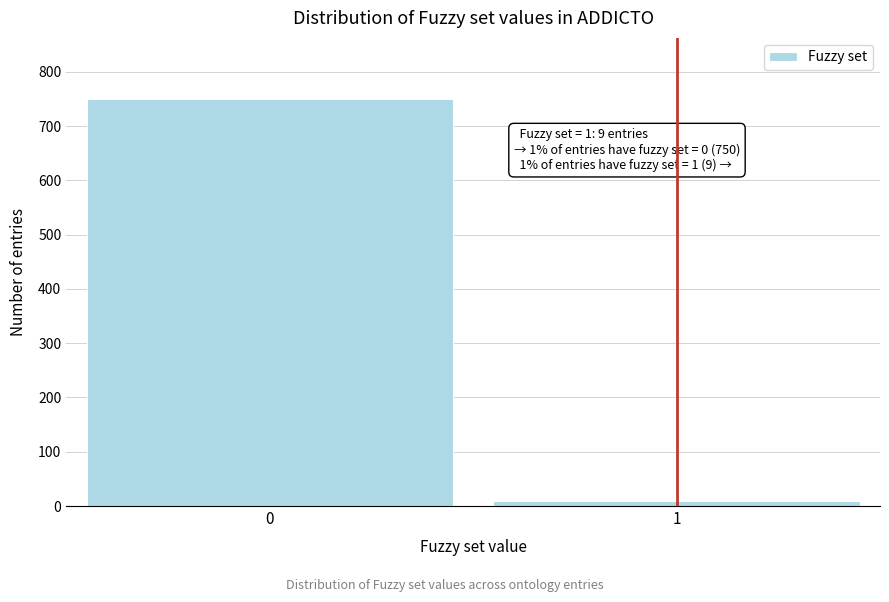

Reading left to right, what are all the values shown in this chart?

750	9